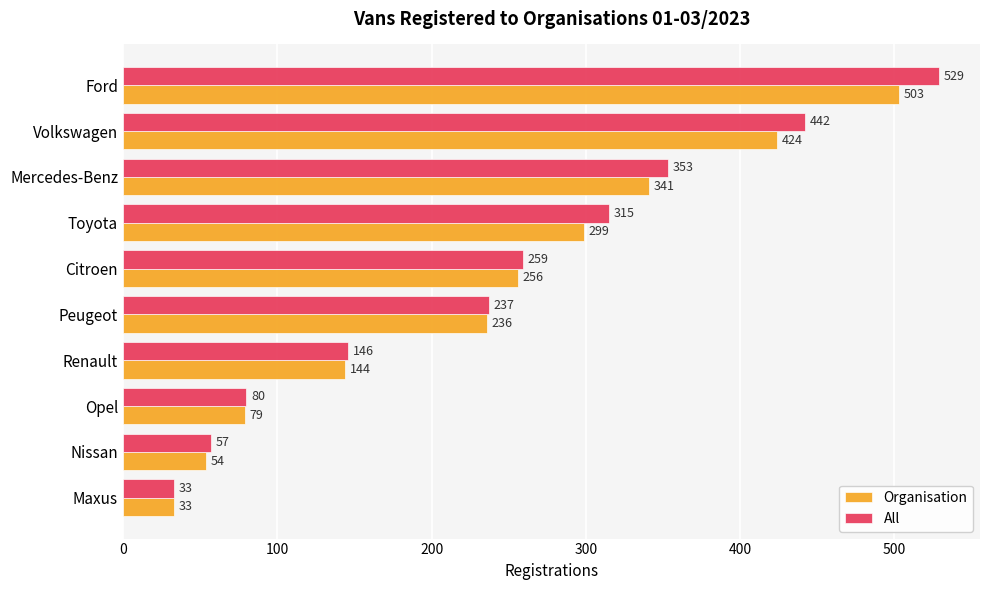

Which series has the largest total across all categories?

All